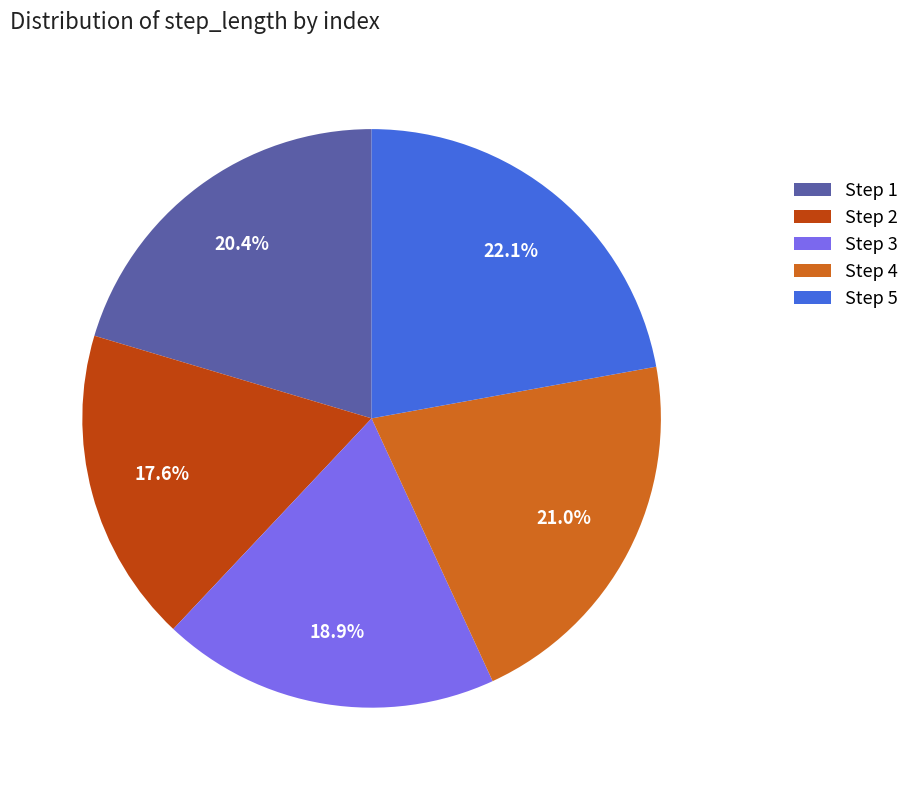

Do Step 3 and Step 5 together represent more than half of the pie?

No